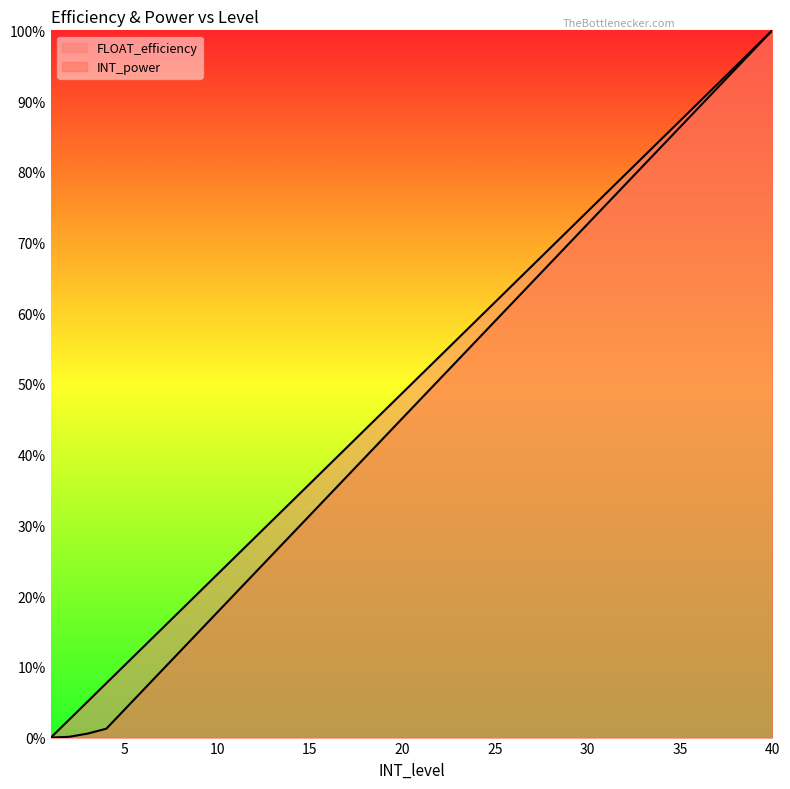

List the labels in order of FLOAT_efficiency value, largest first.

40, 39, 38, 37, 36, 35, 34, 33, 32, 31, 30, 29, 28, 27, 26, 25, 24, 23, 22, 21, 20, 19, 18, 17, 16, 15, 14, 13, 12, 11, 10, 9, 8, 7, 6, 5, 4, 3, 2, 1